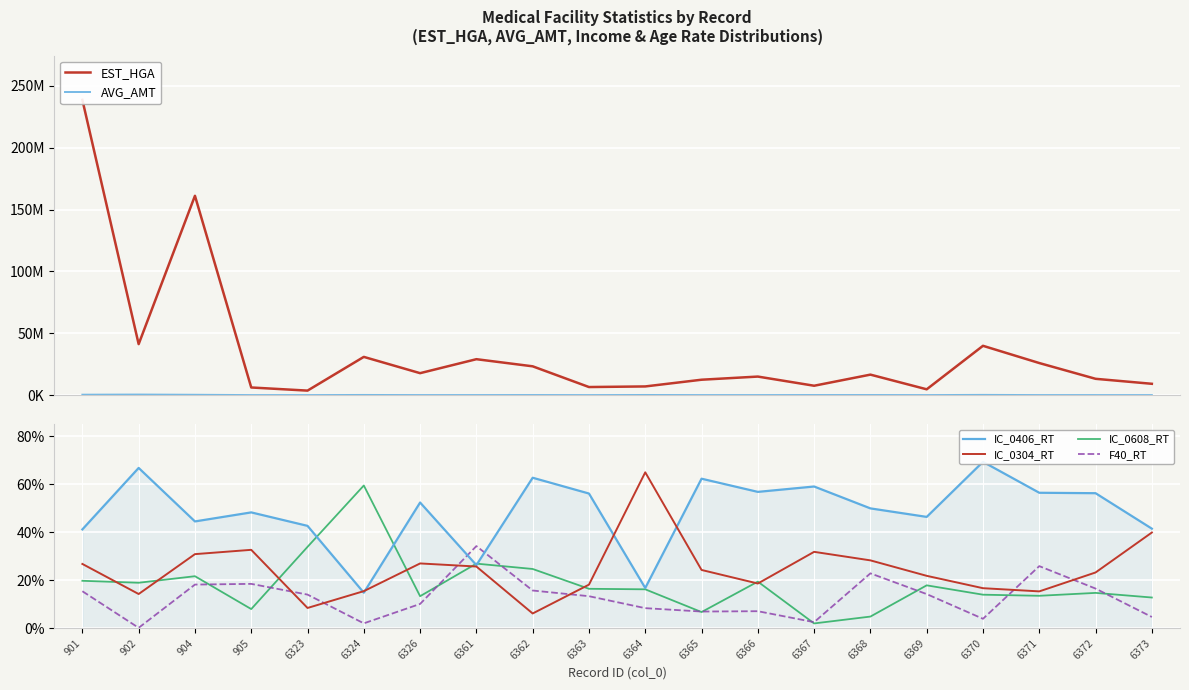

How many data points in AVG_AMT are less than 31237?

10